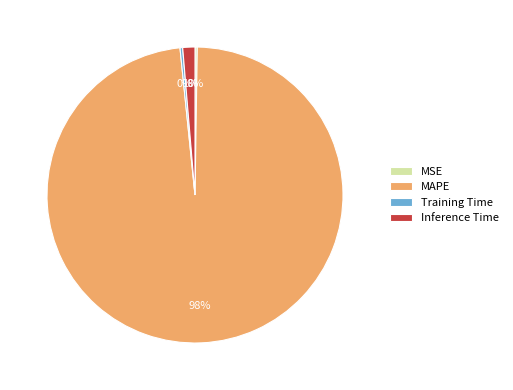

Do Training Time and Inference Time together represent more than half of the pie?

No